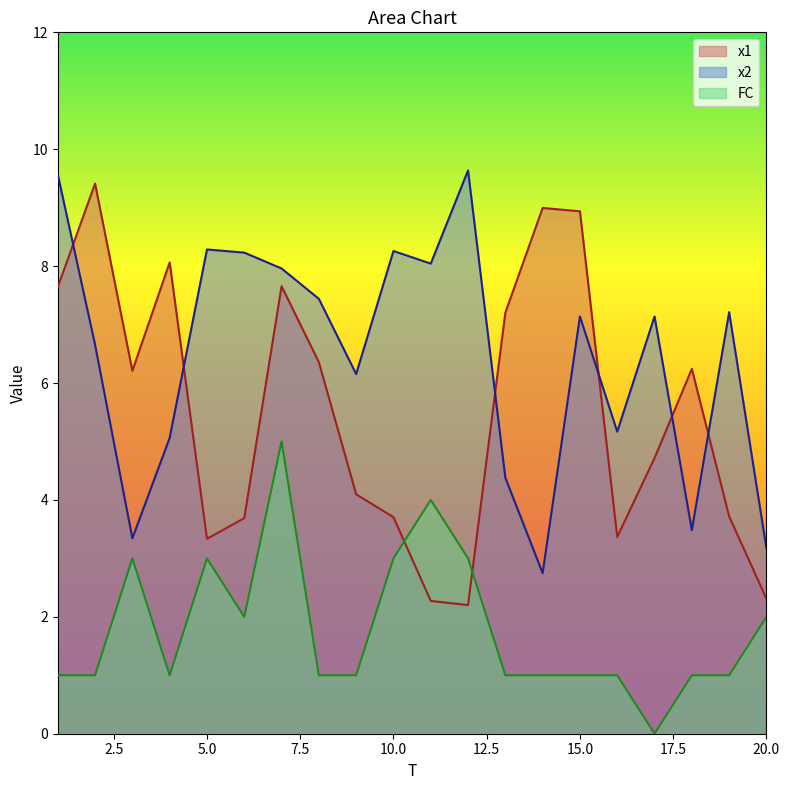

How many lines are shown in the chart?

3